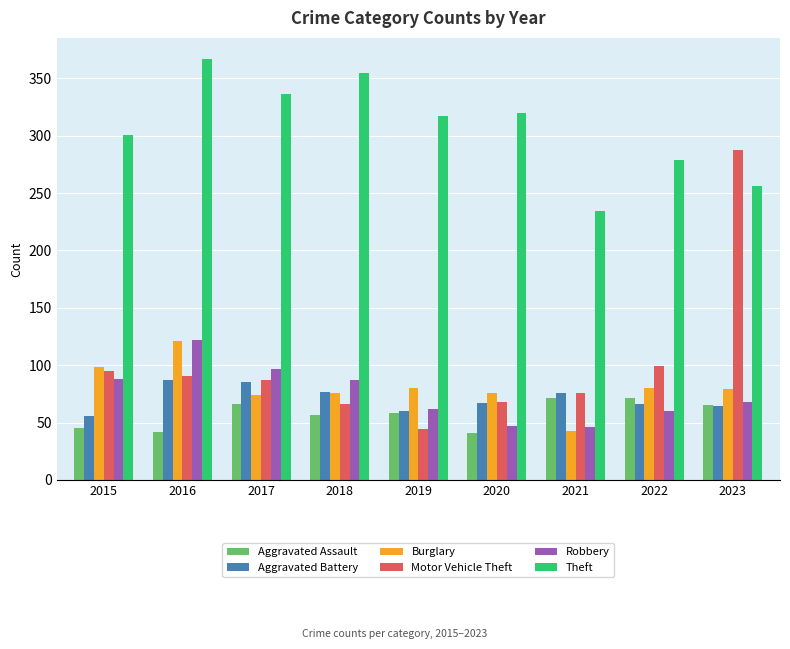

What is the total value across all series at 2017?

745